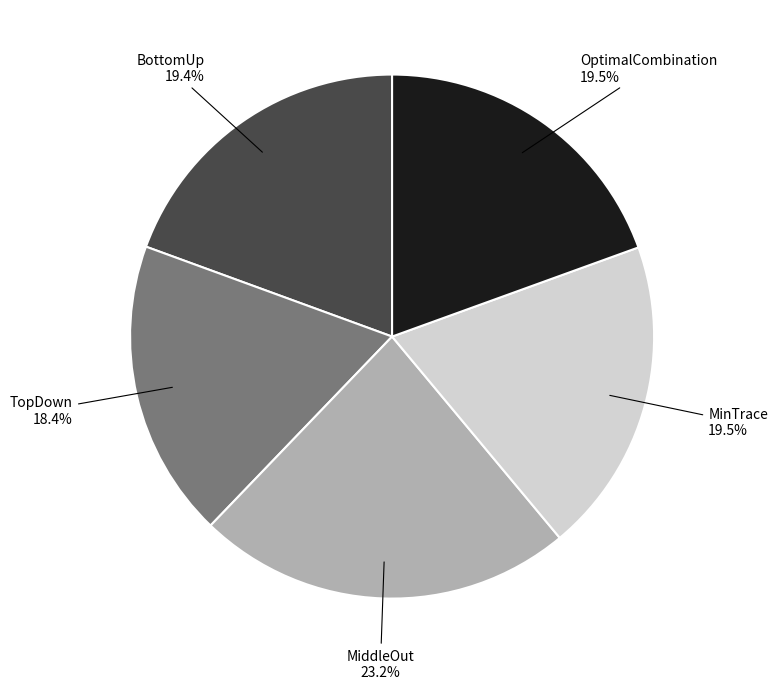

Between TopDown and MinTrace, which is larger?

MinTrace